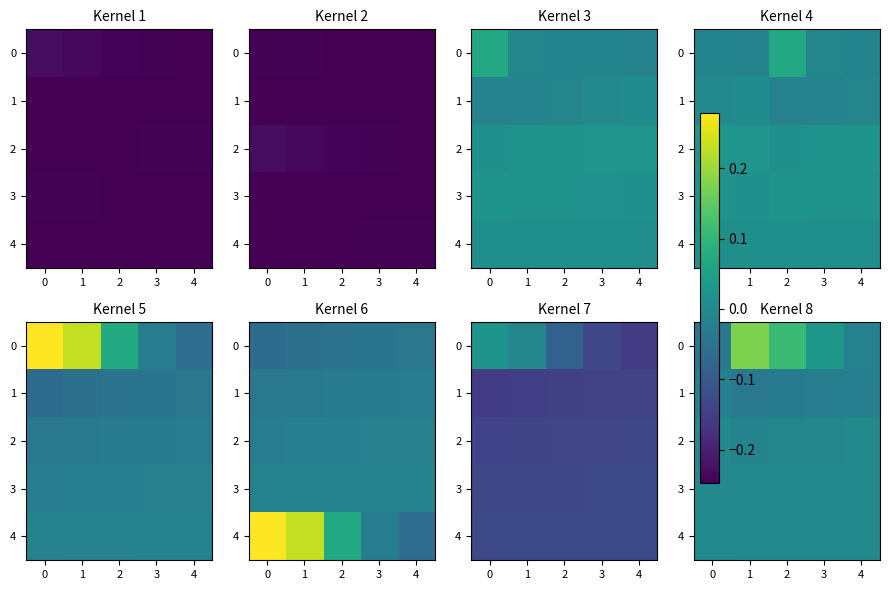

How many distinct data groups are displayed?

5